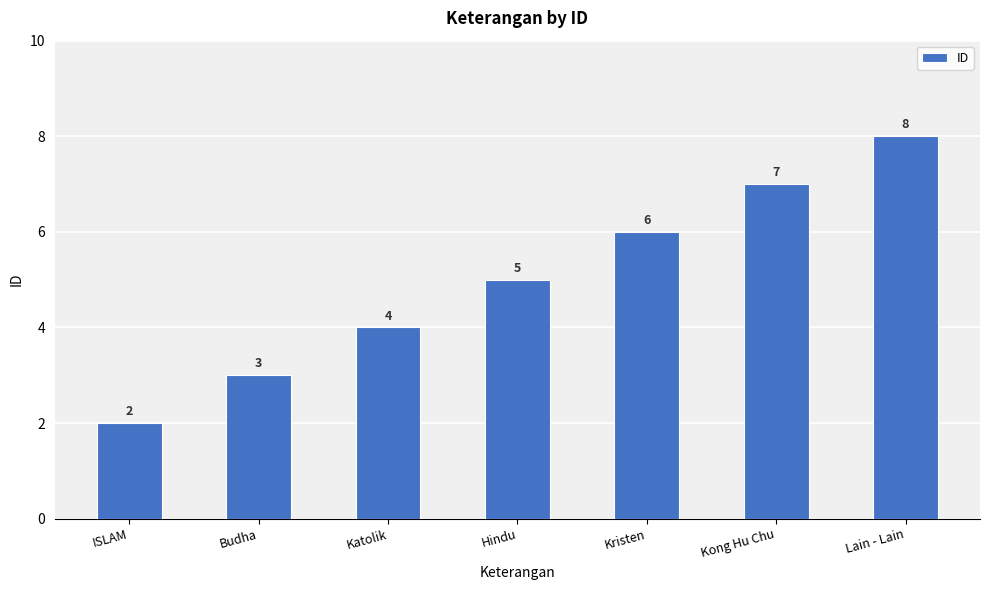

What is the maximum value shown in the chart?

8